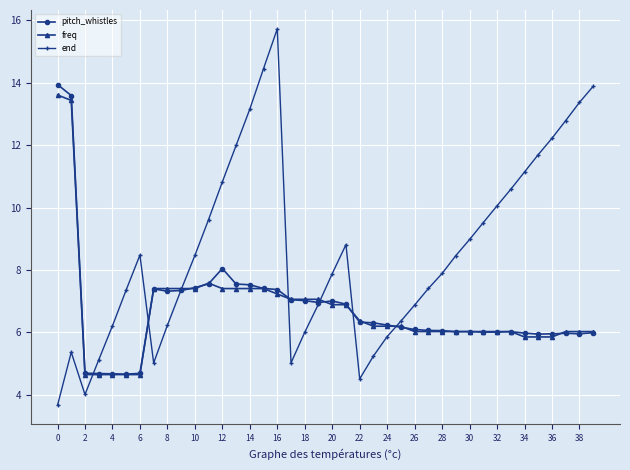

At how many categories does at least one series exceed 11?

12